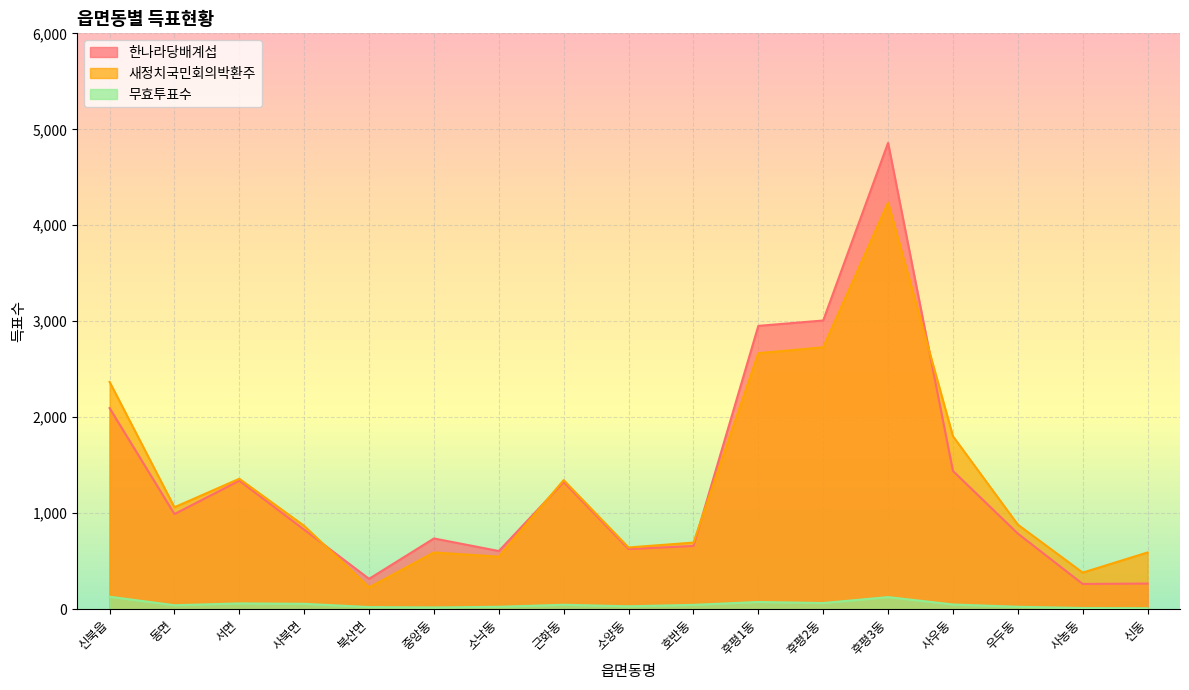

Read the 새정치국민회의박환주 value at 후평3동, to the nearest 50.

4250